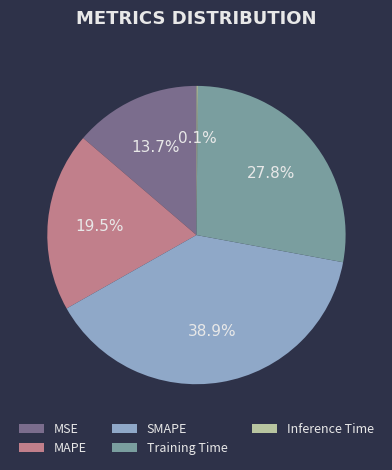

Which slice is the largest?

SMAPE